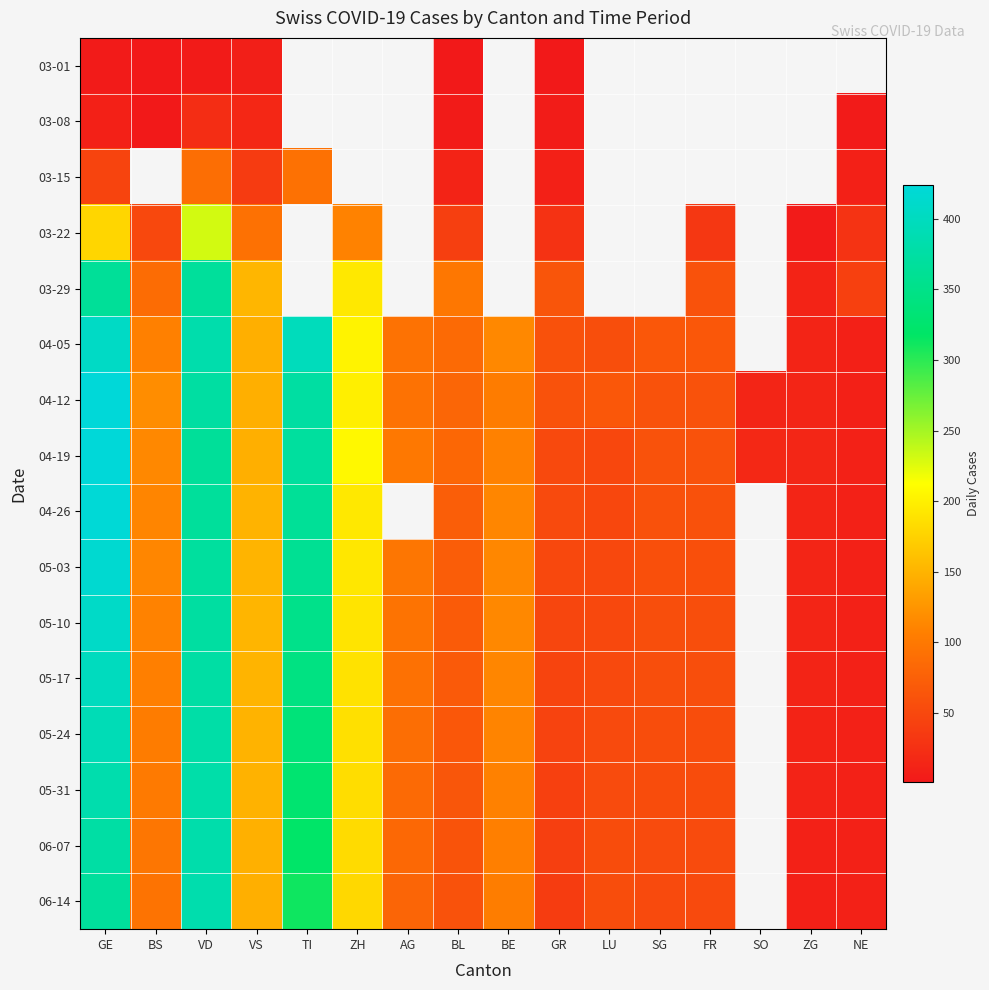

What is the total value across all series at GE?

5021.0